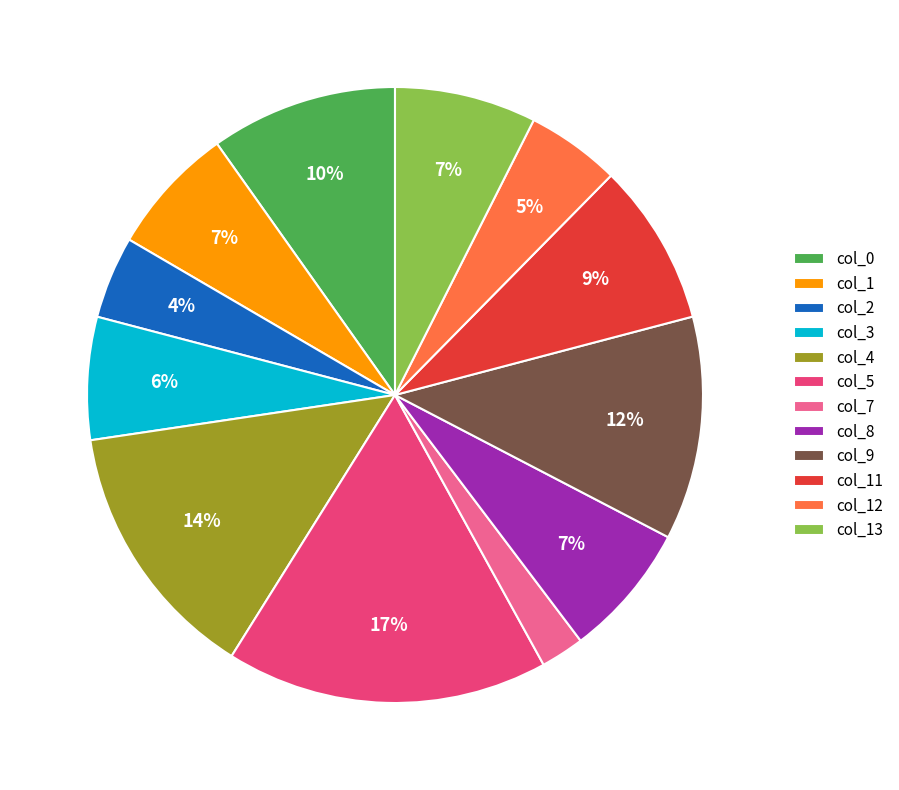

Approximately how many times larger is the value at col_1 compared to col_4?

0.5